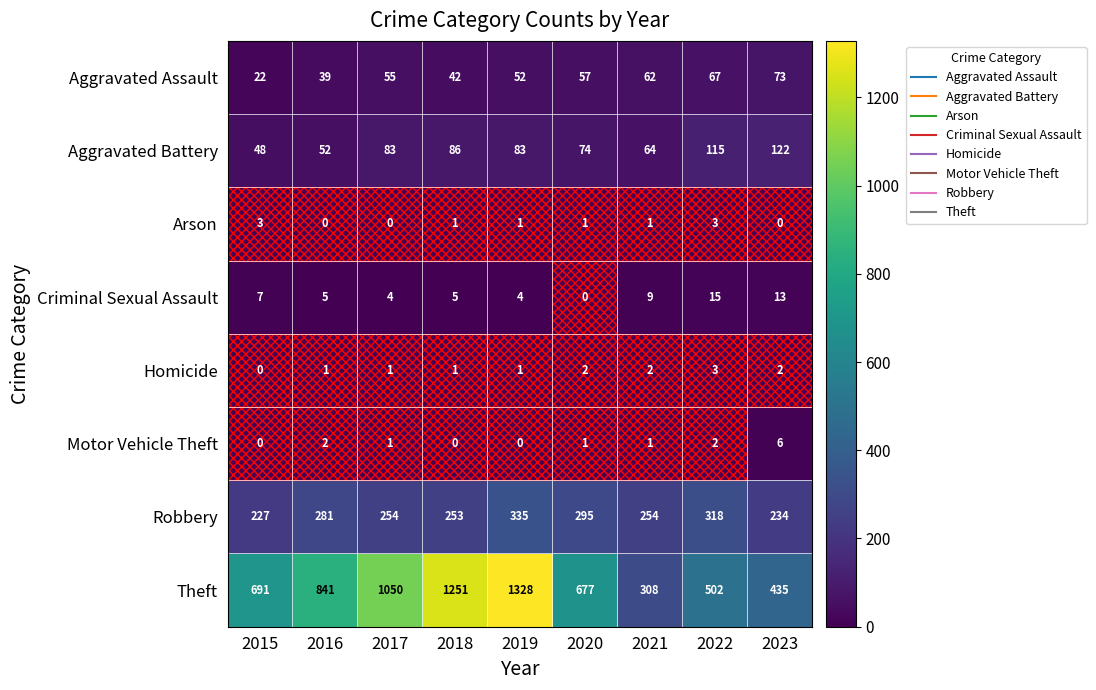

At 2023, list the series in order from largest to smallest.

Theft, Robbery, Aggravated Battery, Aggravated Assault, Criminal Sexual Assault, Motor Vehicle Theft, Homicide, Arson